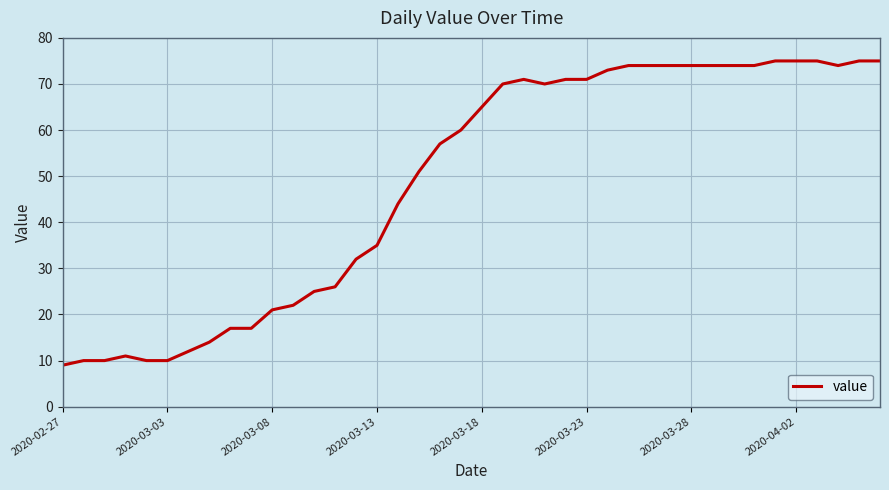

What is the smallest value displayed?

9